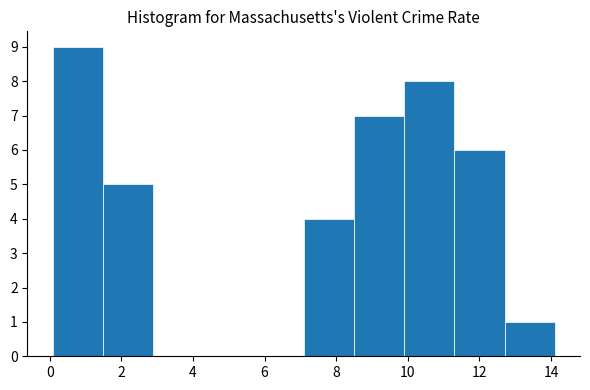

Which range on the x-axis has the tallest bar?

0.0 to 1.4